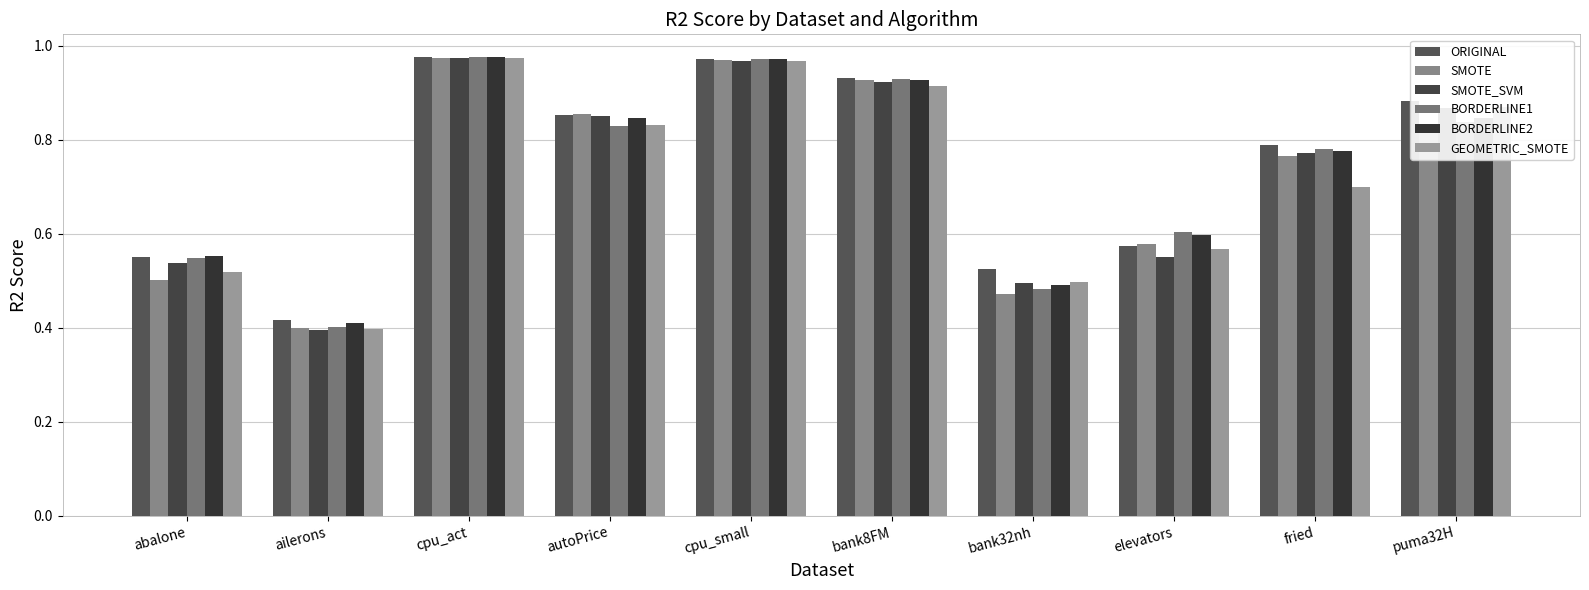

Which series has the largest range (max minus min)?

SMOTE_SVM